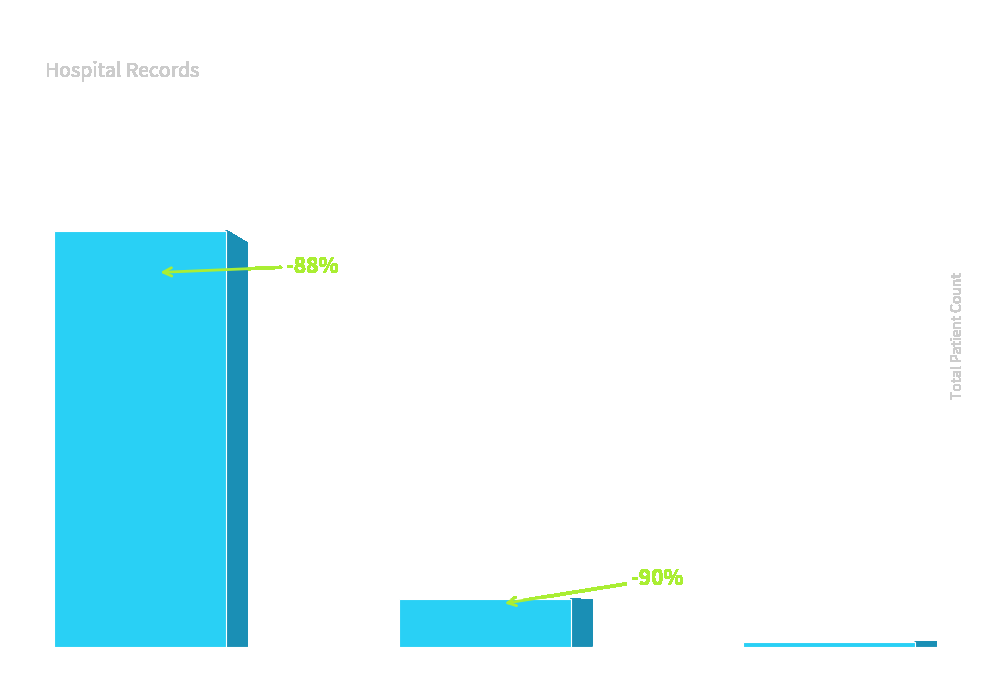

What is the value of the 2nd bar from the left?

13343